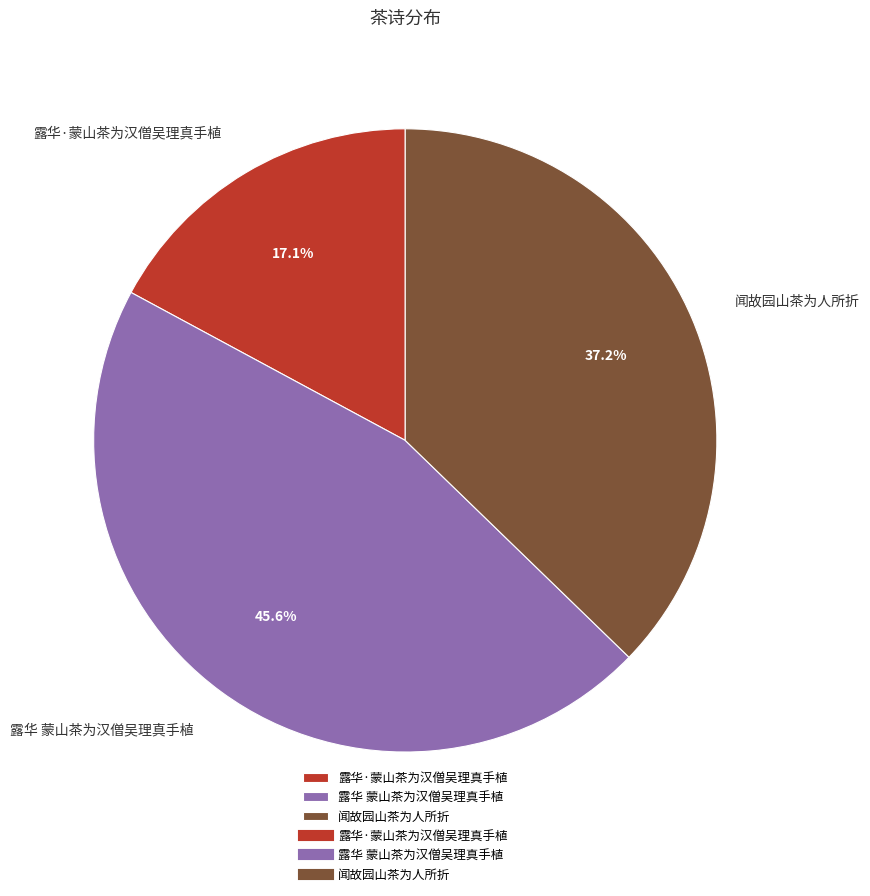

What is the total percentage of 闻故园山茶为人所折 and 露华 蒙山茶为汉僧吴理真手植?

82.9%